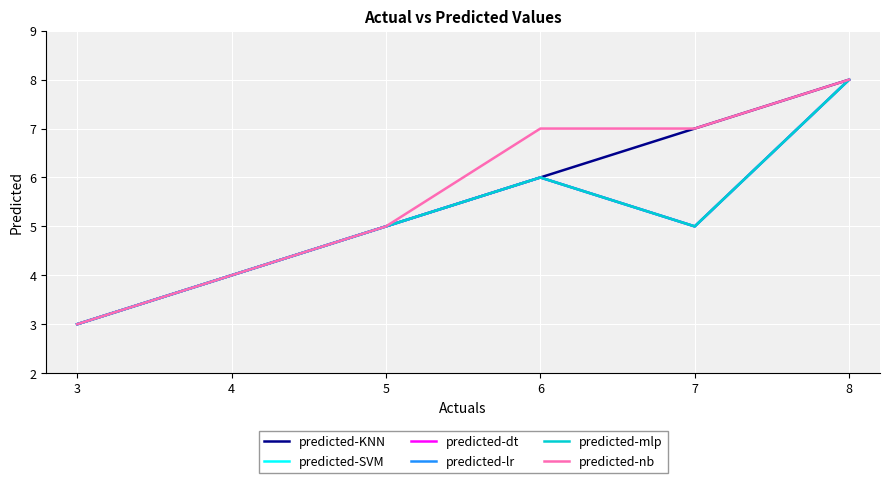

Rank the series at 5 from highest to lowest value.

predicted-KNN, predicted-SVM, predicted-dt, predicted-lr, predicted-mlp, predicted-nb